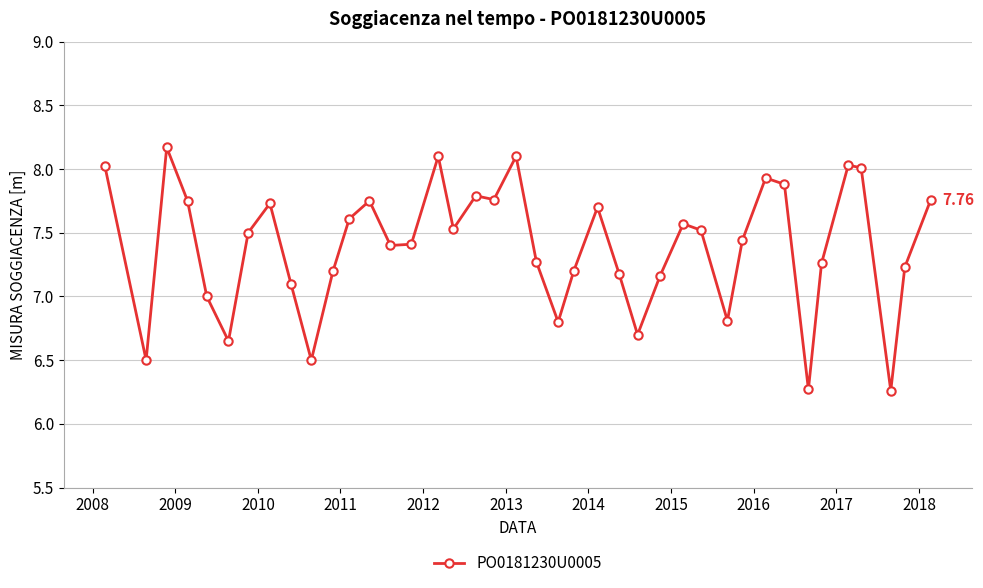

True or false: there are more than 0 points higher than both neighbors.

True